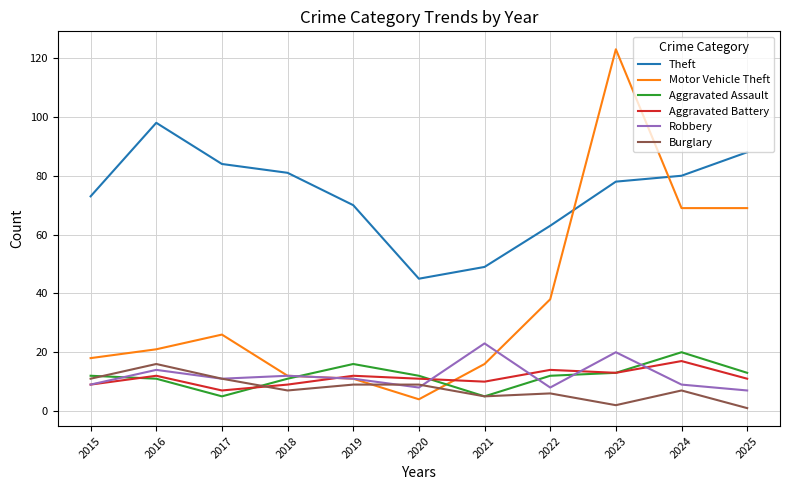

The value of Aggravated Assault at 2023 is 13. True or false?

True